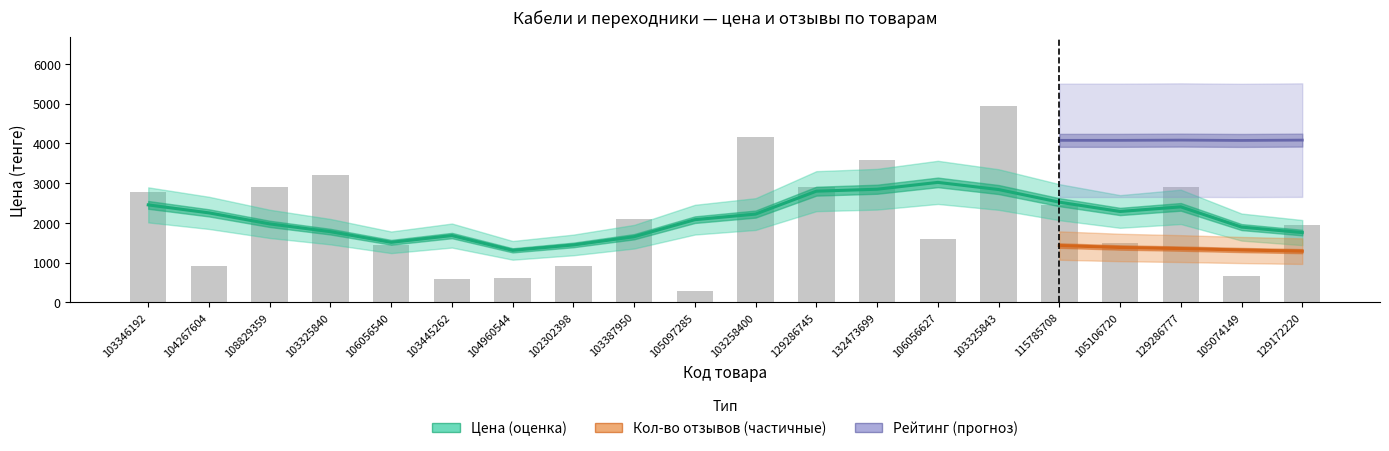

What is the greatest value displayed?

4950.0